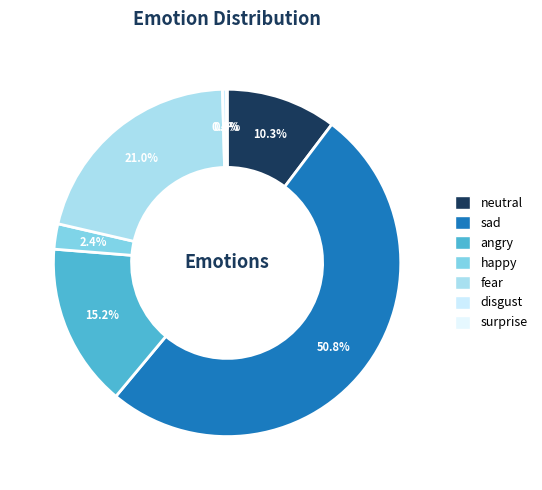

What is the largest slice in the pie chart?

sad